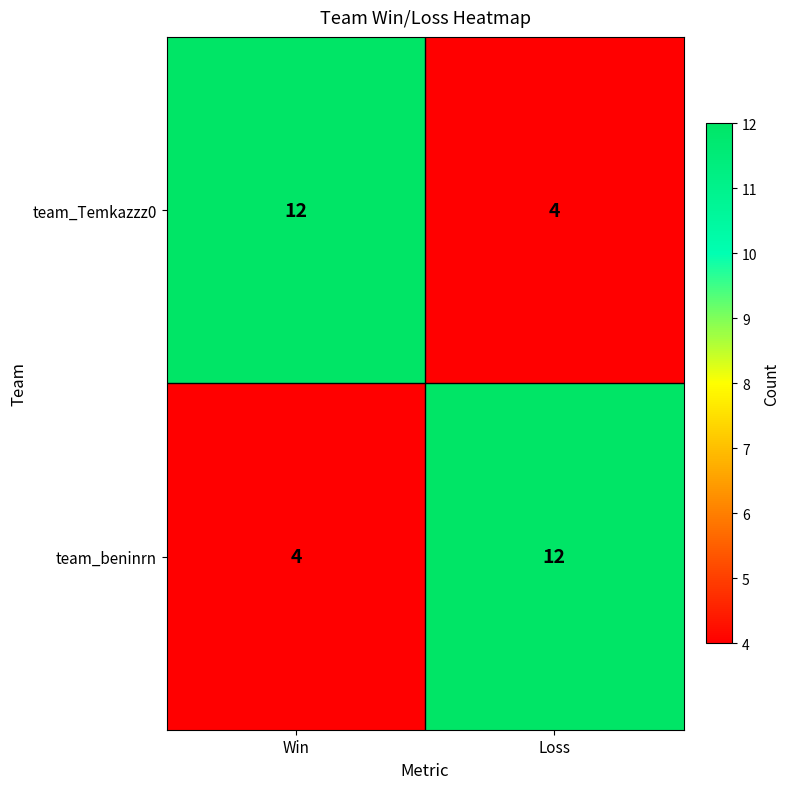

What is the minimum value for team_beninrn?

4